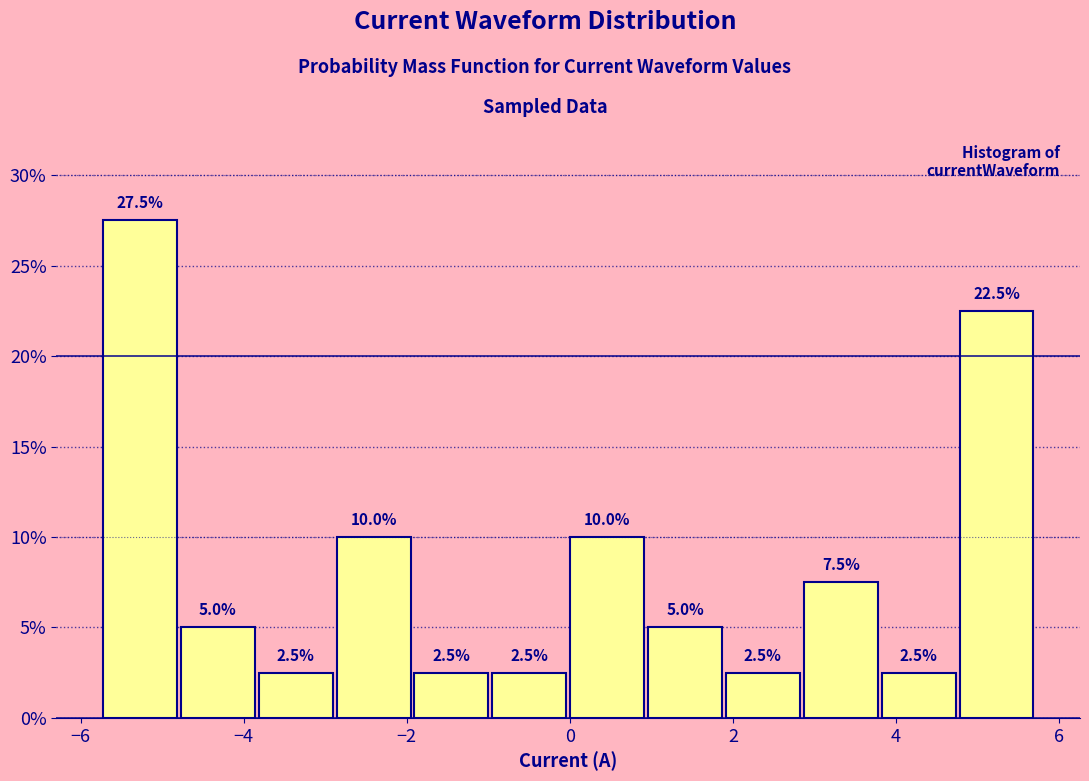

How tall is the bar that spans 3.8 to 4.8 on the x-axis? The bar edges are not printed on the chart, so give them approximately, as read against the axis.

2.5